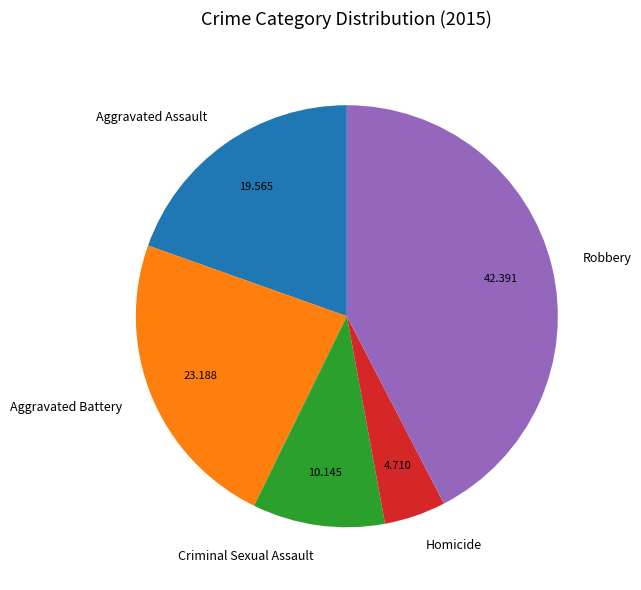

Rank the categories by value from highest to lowest.

Robbery, Aggravated Battery, Aggravated Assault, Criminal Sexual Assault, Homicide